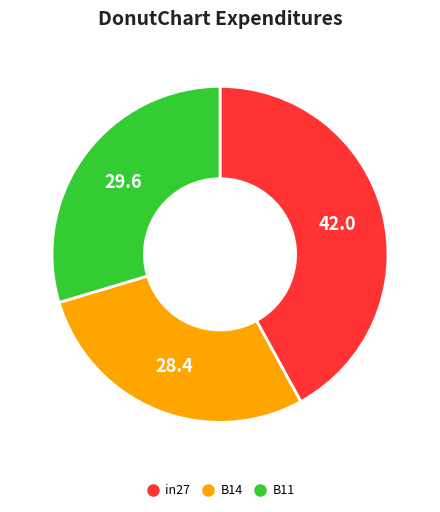

Is in27 the majority of the pie?

No